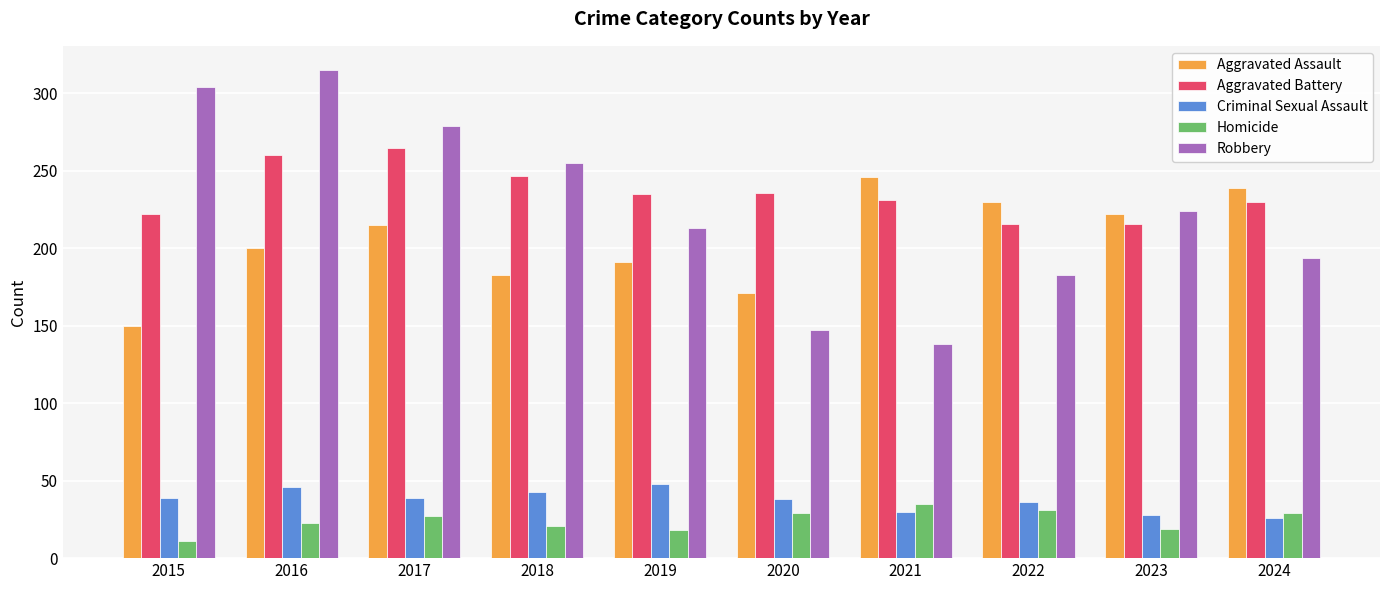

What is the difference between the second highest and minimum values in the Aggravated Assault series?

89